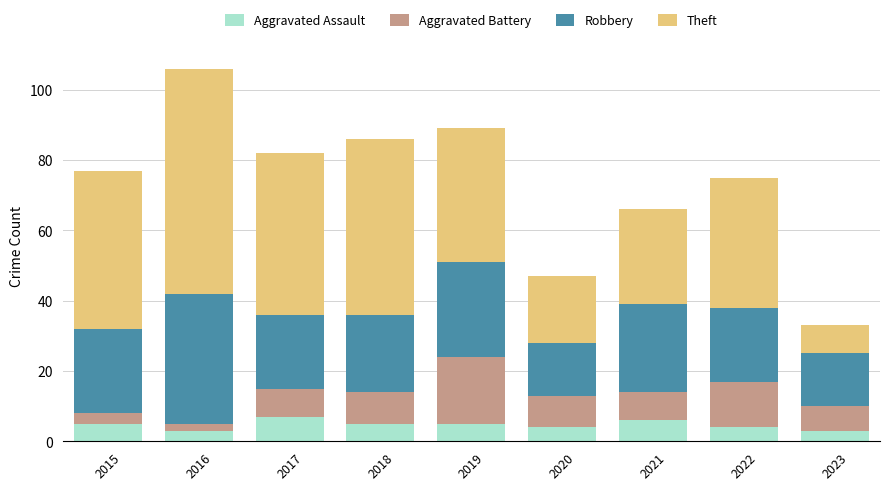

Read the Aggravated Assault value at 2018.

5